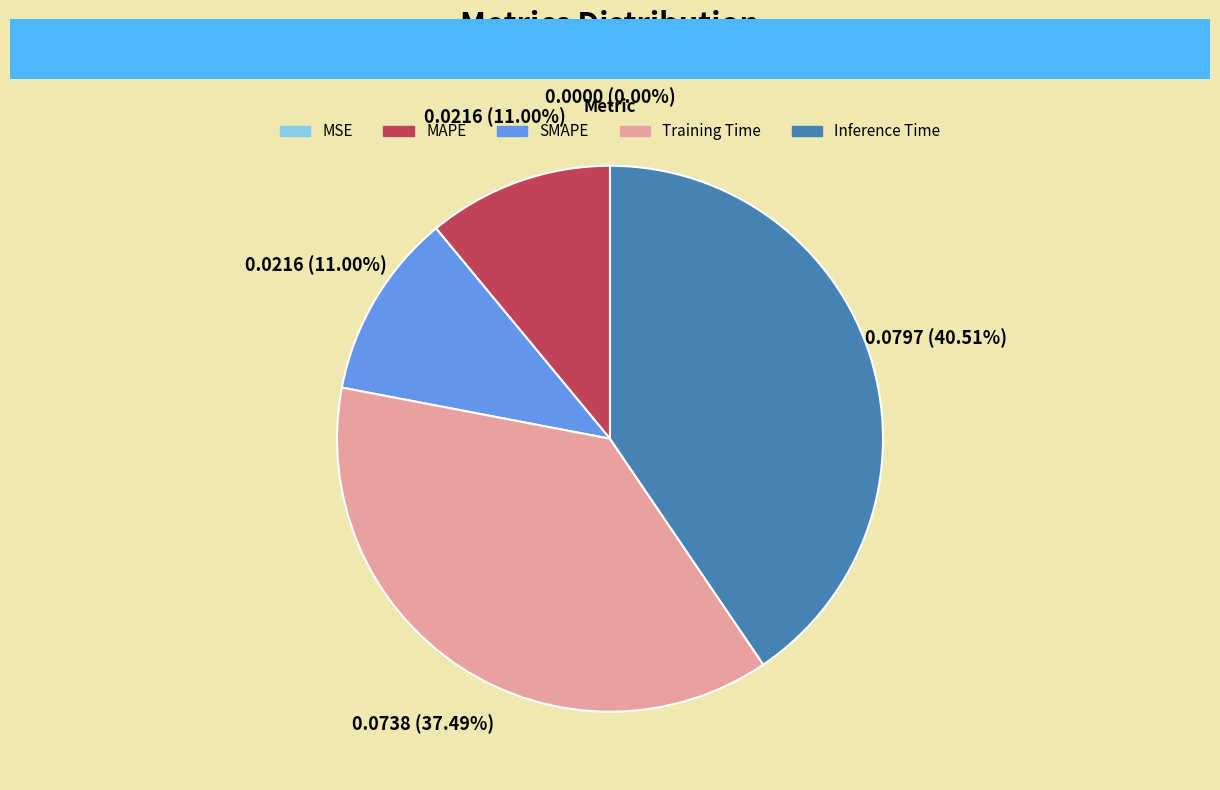

To the nearest percent, what is the difference between the largest and smallest slice percentages?

41%